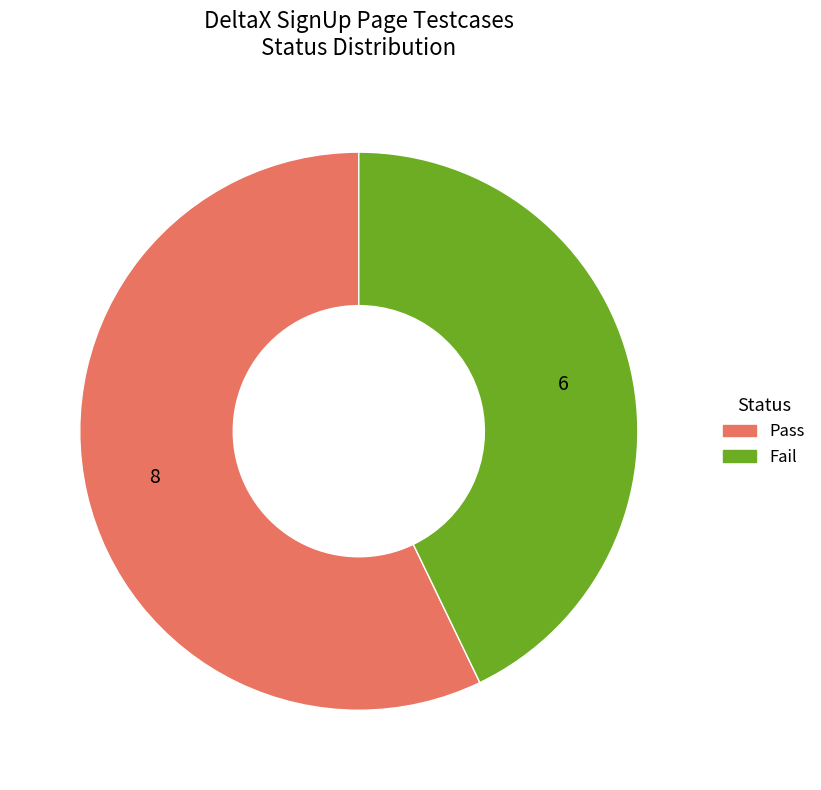

Is the sum of Pass and Fail greater than half?

Yes